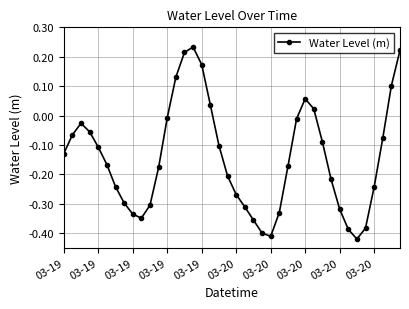

What is the sum of all values?

-5.8